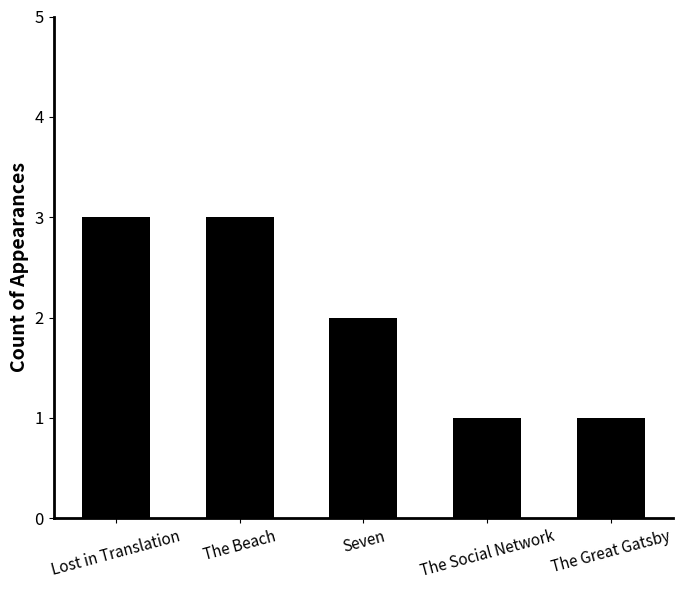

Reading left to right, what are all the values shown in this chart?

Lost in Translation=3	The Beach=3	Seven=2	The Social Network=1	The Great Gatsby=1